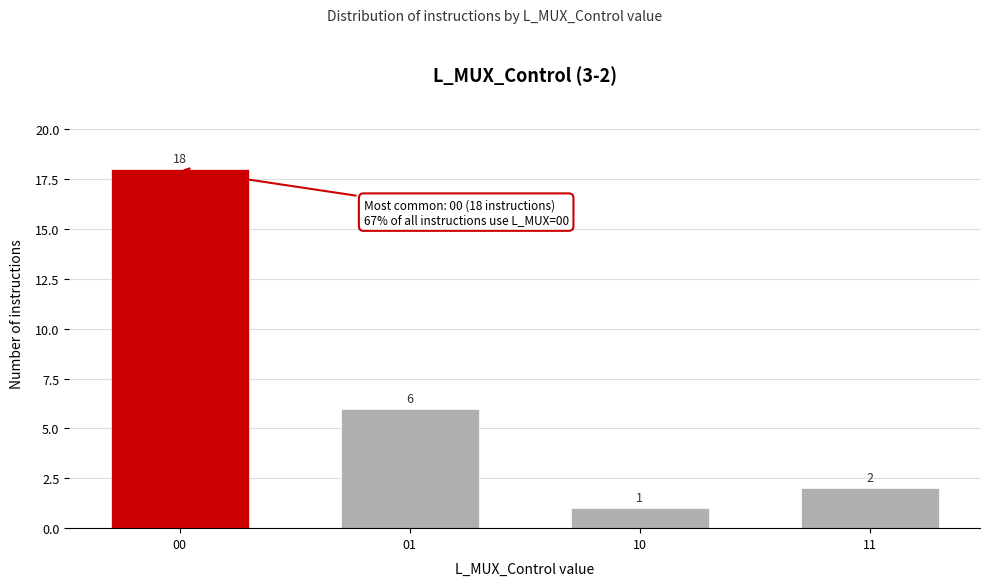

Reading right to left, transcribe all the data shown in this chart.

11=2	10=1	01=6	00=18